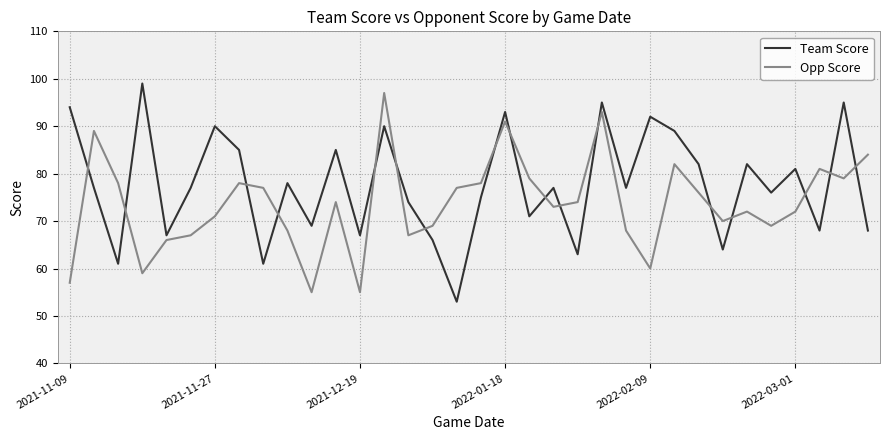

What is the highest value of the Opp Score series?

97